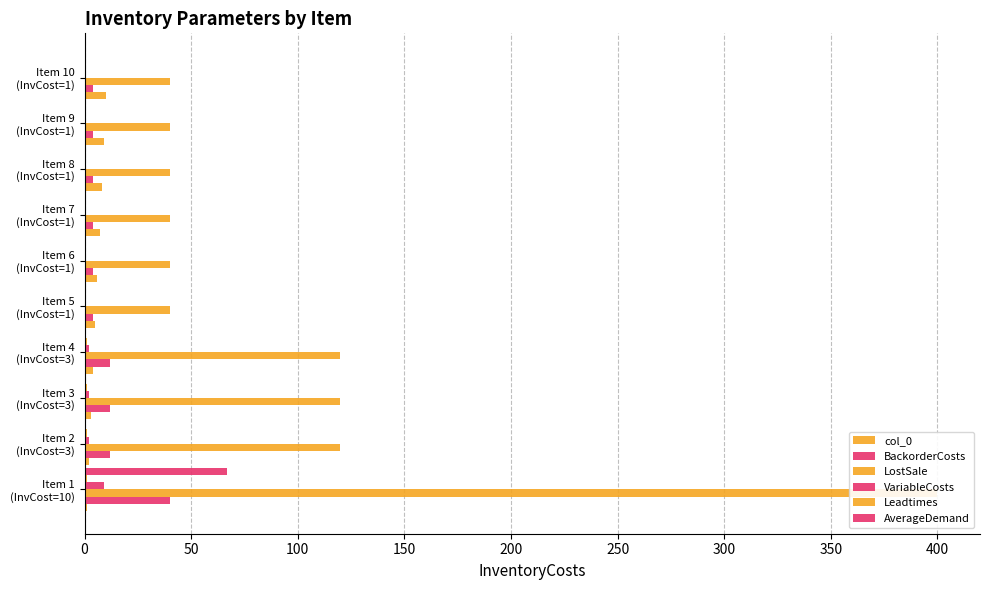

Read the LostSale value at Item 9 (InvCost=1).

40.0